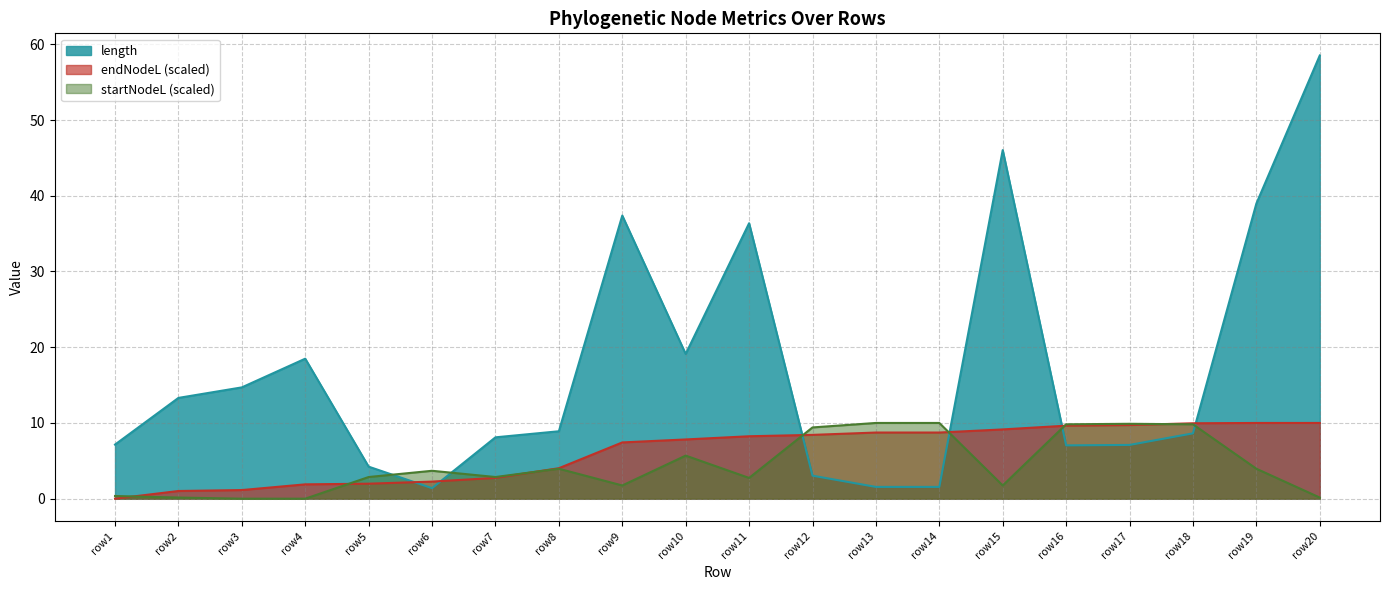

How many values in endNodeL are above zero?

19